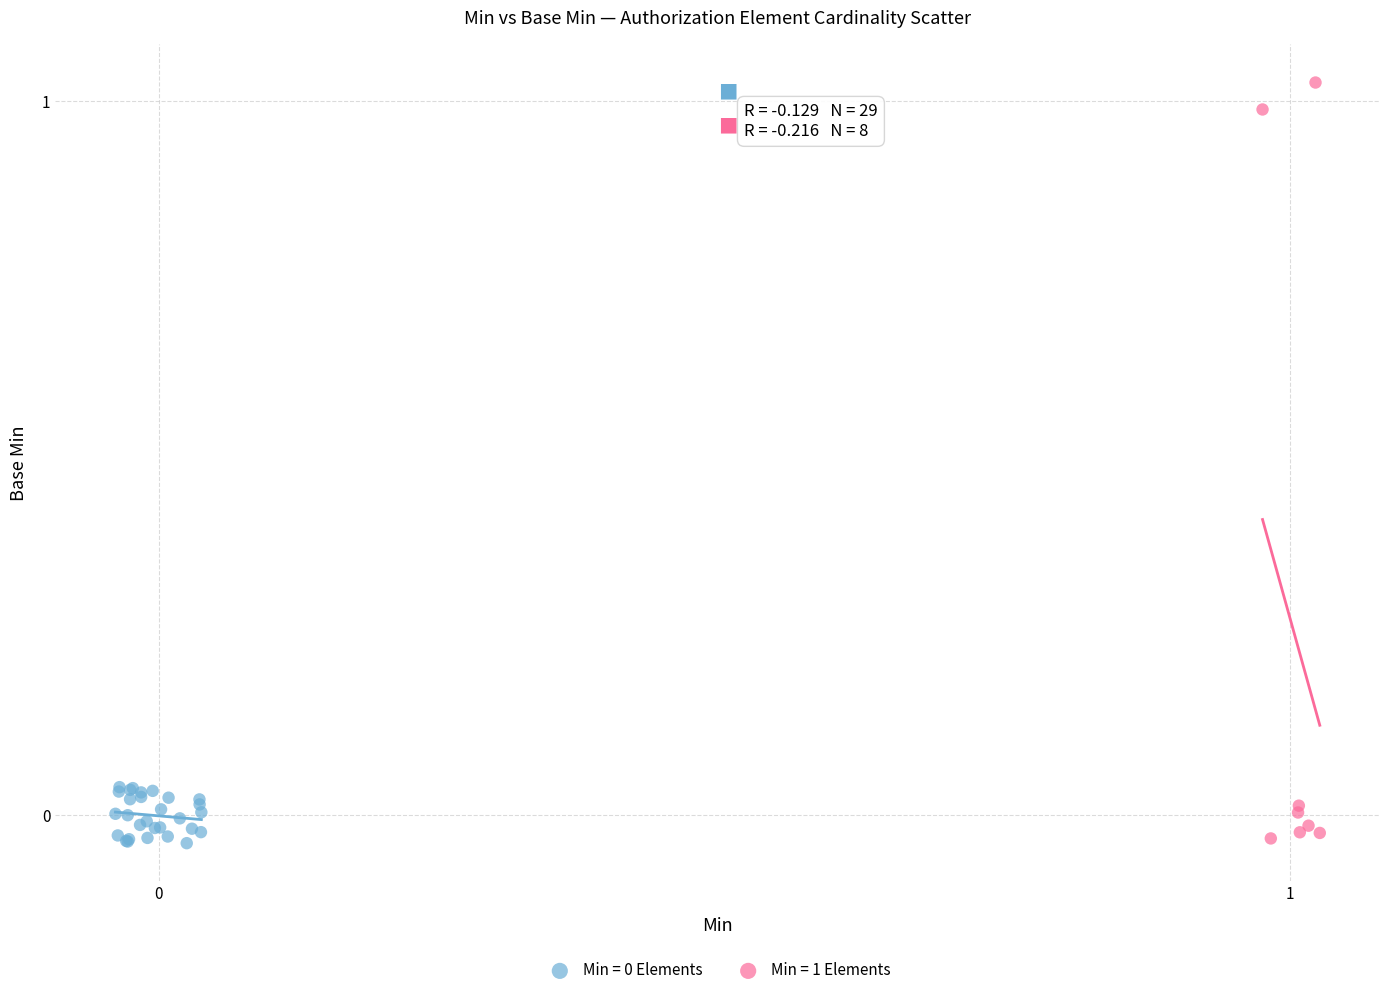

Which series has the largest Y range (max minus min)?

Min = 1 Elements